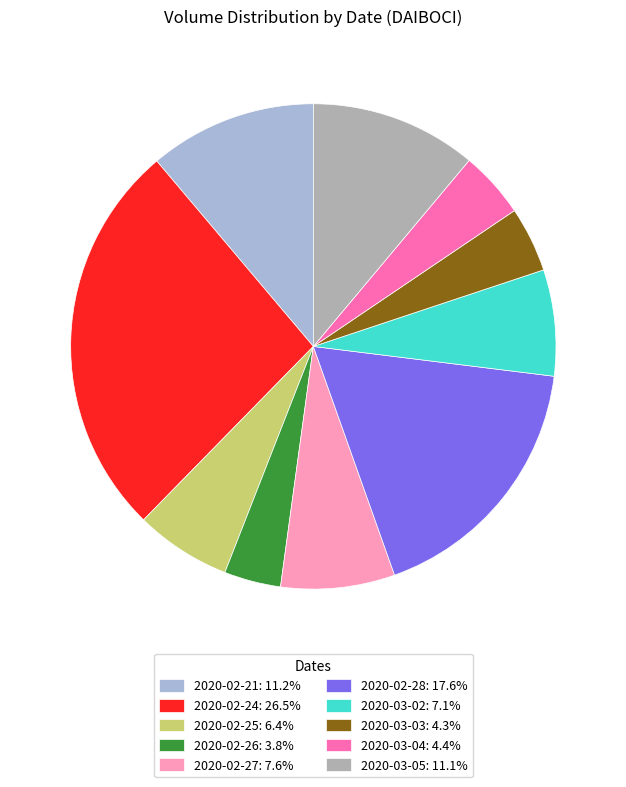

Do 2020-03-04: 4.4% and 2020-03-05: 11.1% together represent more than half of the pie?

No